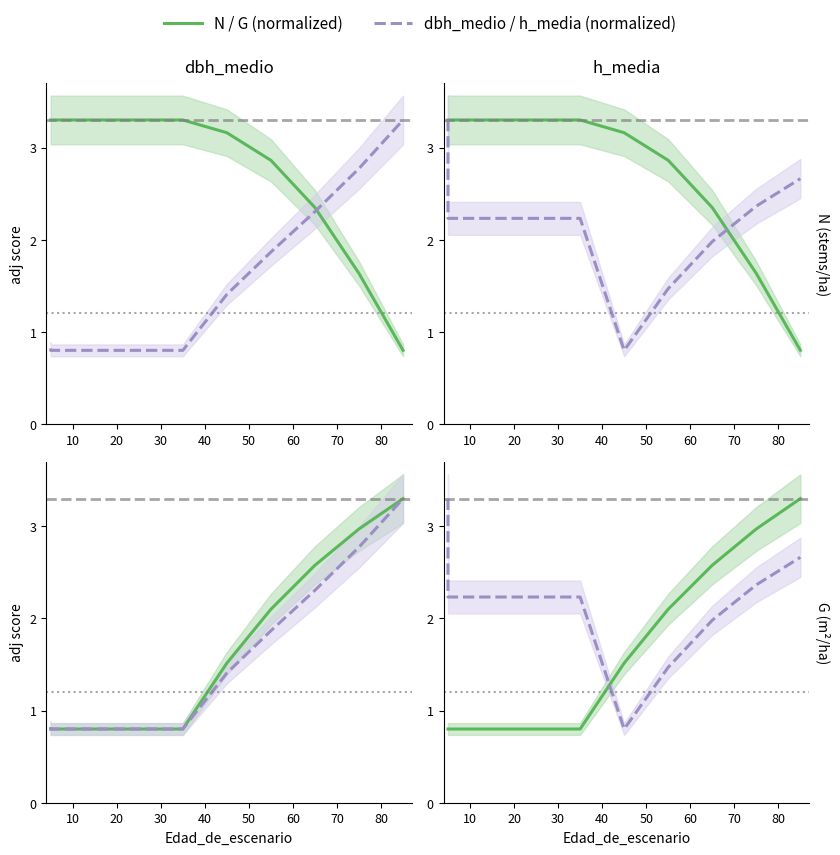

Does the chart display data point markers on the line(s)?

No